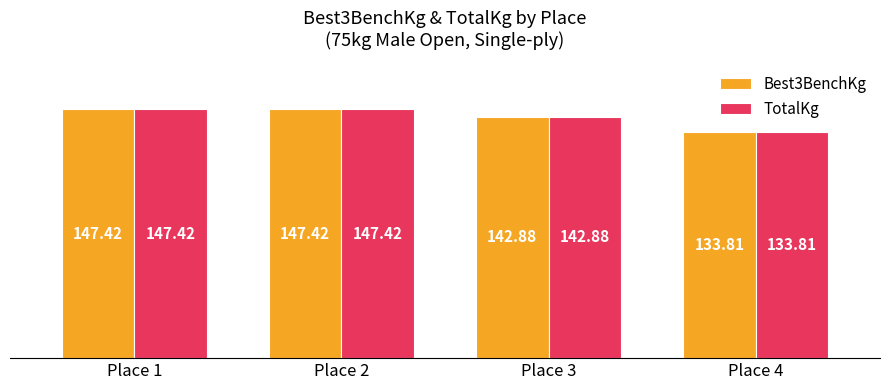

Reading left to right, transcribe all the data shown in this chart.

Best3BenchKg: 147.4	147.4	142.9	133.8
TotalKg: 147.4	147.4	142.9	133.8